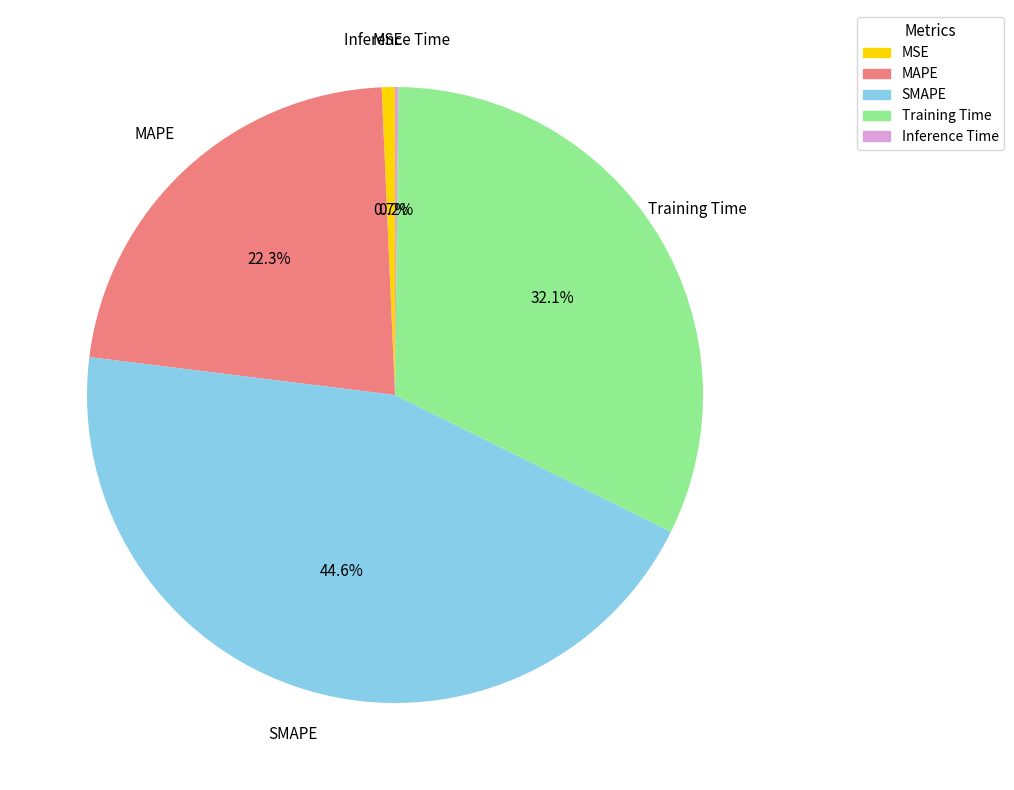

To the nearest percent, what percentage of the pie is MAPE?

22%